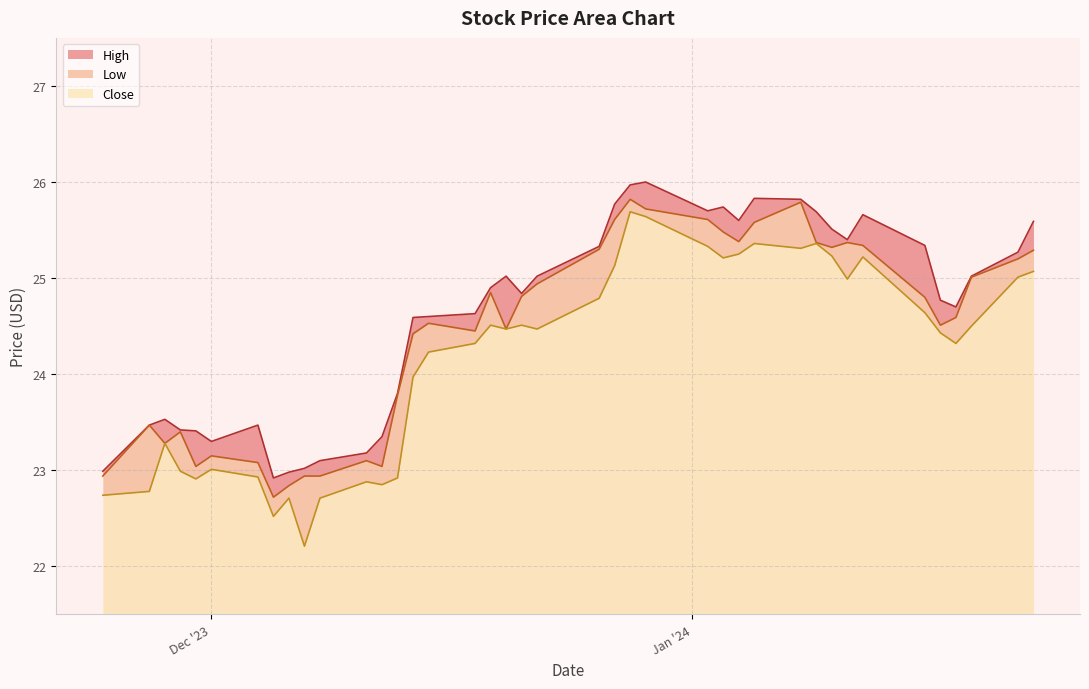

Reading left to right, what are all the values shown in this chart?

High: 23.0	23.5	23.5	23.4	23.4	23.3	23.5	22.9	23.0	23.0	23.1	23.2	23.4	23.8	24.6	24.6	24.6	24.9	25.0	24.8	25.0	25.3	25.8	26.0	26.0	25.7	25.7	25.6	25.8	25.8	25.7	25.5	25.4	25.7	25.3	24.8	24.7	25.0	25.3	25.6
Low: 22.7	22.8	23.3	23.0	22.9	23.0	22.9	22.5	22.7	22.2	22.7	22.9	22.9	22.9	24.0	24.2	24.3	24.5	24.5	24.5	24.5	24.8	25.1	25.7	25.6	25.3	25.2	25.2	25.4	25.3	25.4	25.2	25.0	25.2	24.6	24.4	24.3	24.5	25.0	25.1
Close: 22.9	23.5	23.3	23.4	23.0	23.1	23.1	22.7	22.8	22.9	22.9	23.1	23.0	23.8	24.4	24.5	24.5	24.9	24.5	24.8	24.9	25.3	25.6	25.8	25.7	25.6	25.5	25.4	25.6	25.8	25.4	25.3	25.4	25.3	24.8	24.5	24.6	25.0	25.2	25.3